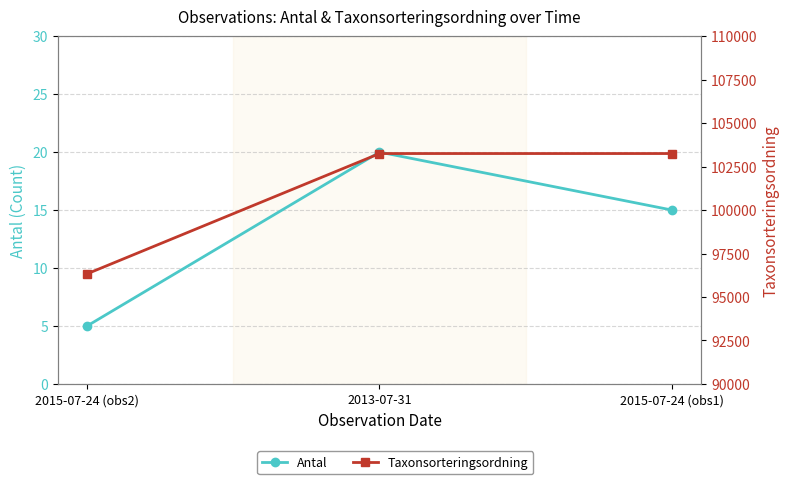

List the labels in order of Antal value, largest first.

2013-07-31, 2015-07-24 (obs1), 2015-07-24 (obs2)